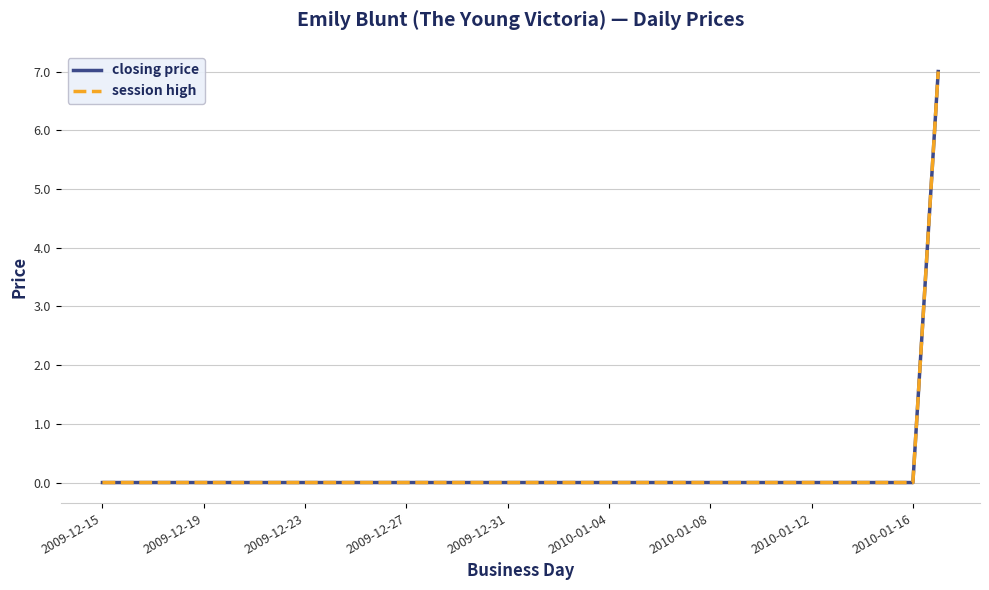

What is the highest value of the closing price series?

7